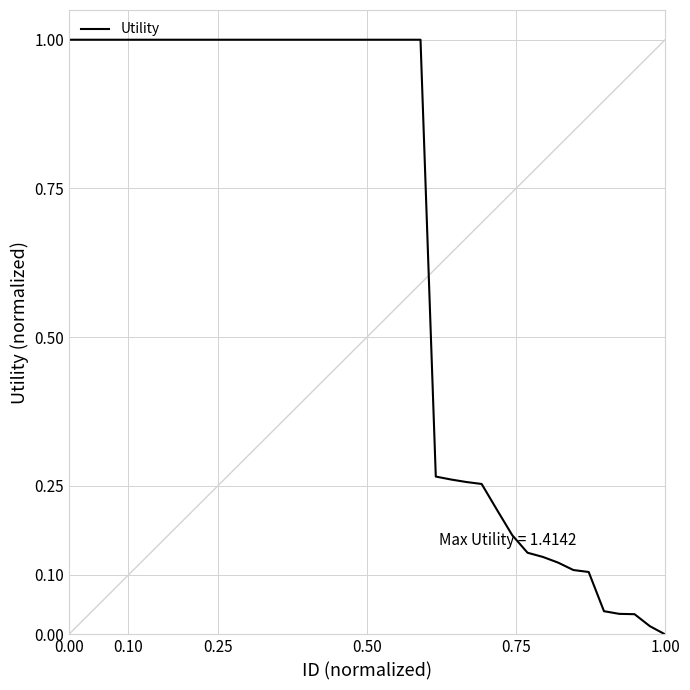

What is the difference between the maximum and minimum values?

1.0